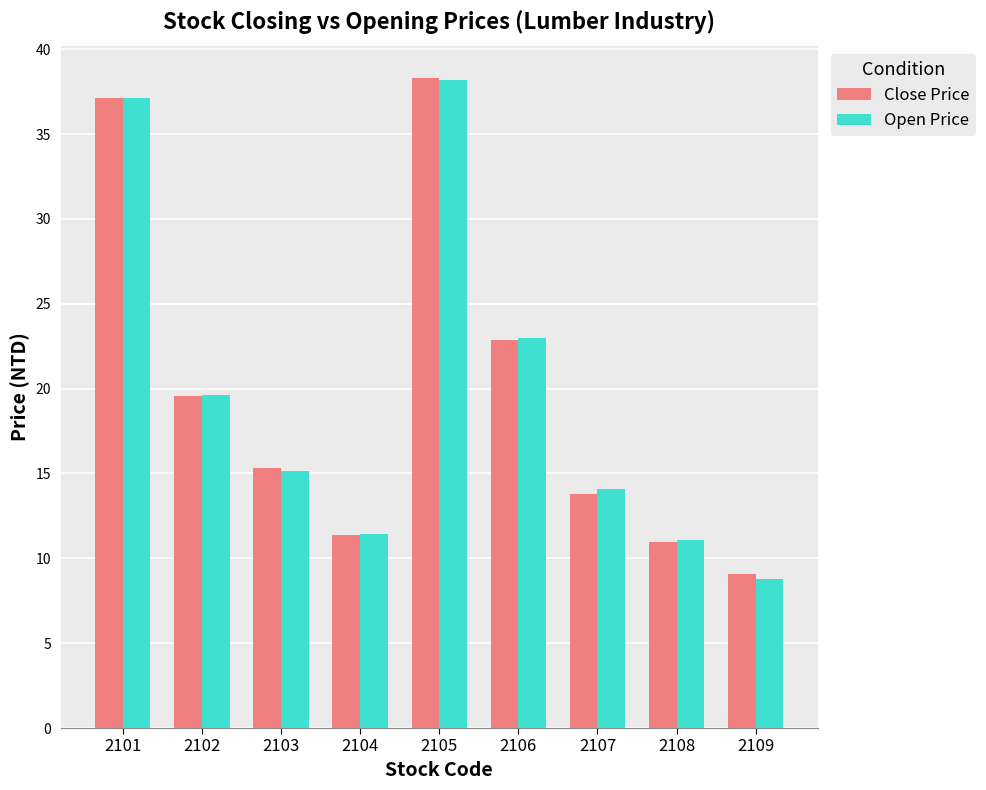

Between 2101 and 2109, which series saw the biggest shift?

Open Price